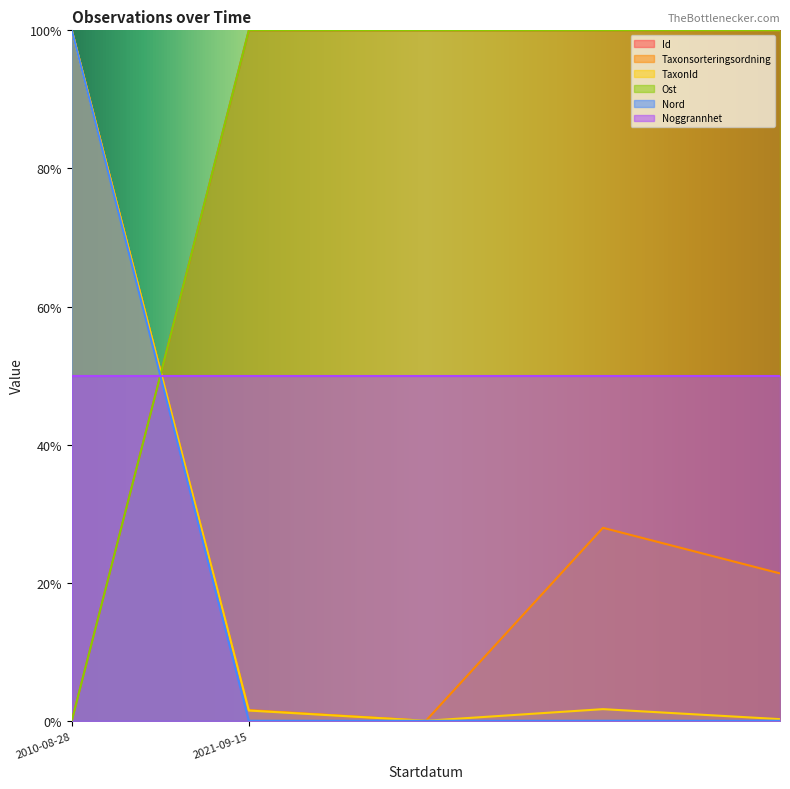

True or false: Id and Ost intersect in this chart.

False